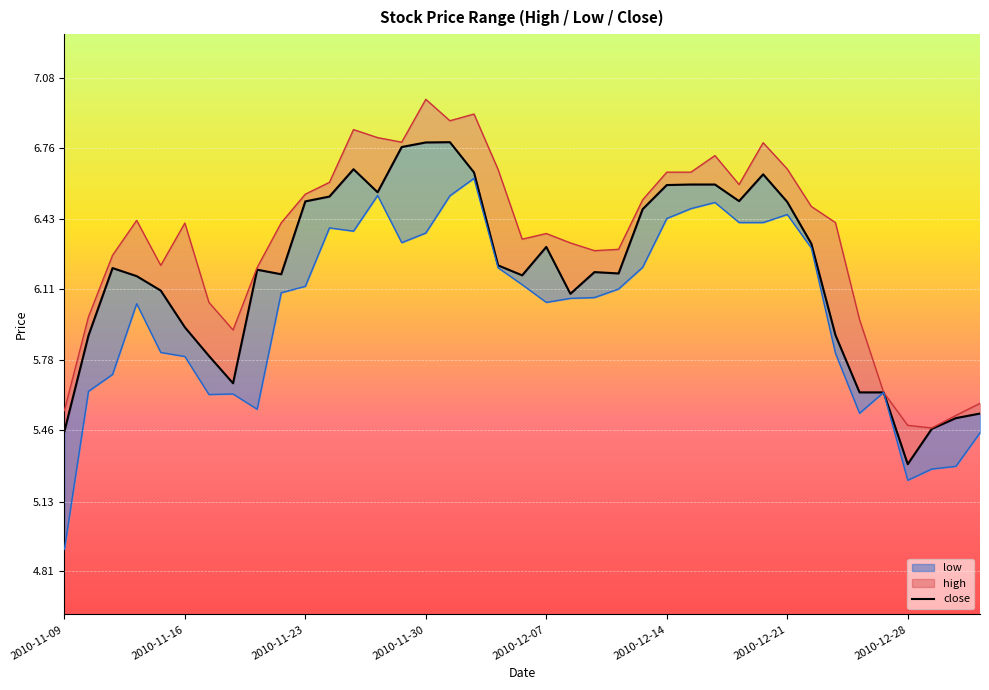

True or false: close and low cross at least once.

False